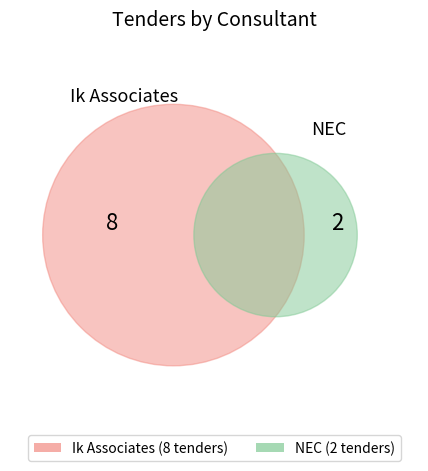

Between Ik Associates and NEC, which is larger?

Ik Associates